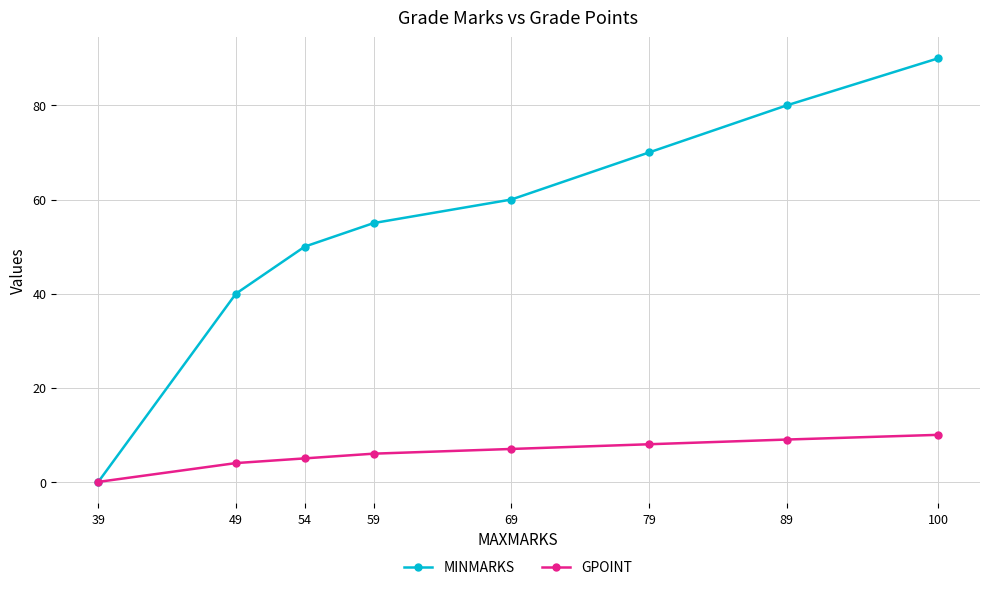

Which has a higher value, 79 or 69?

79